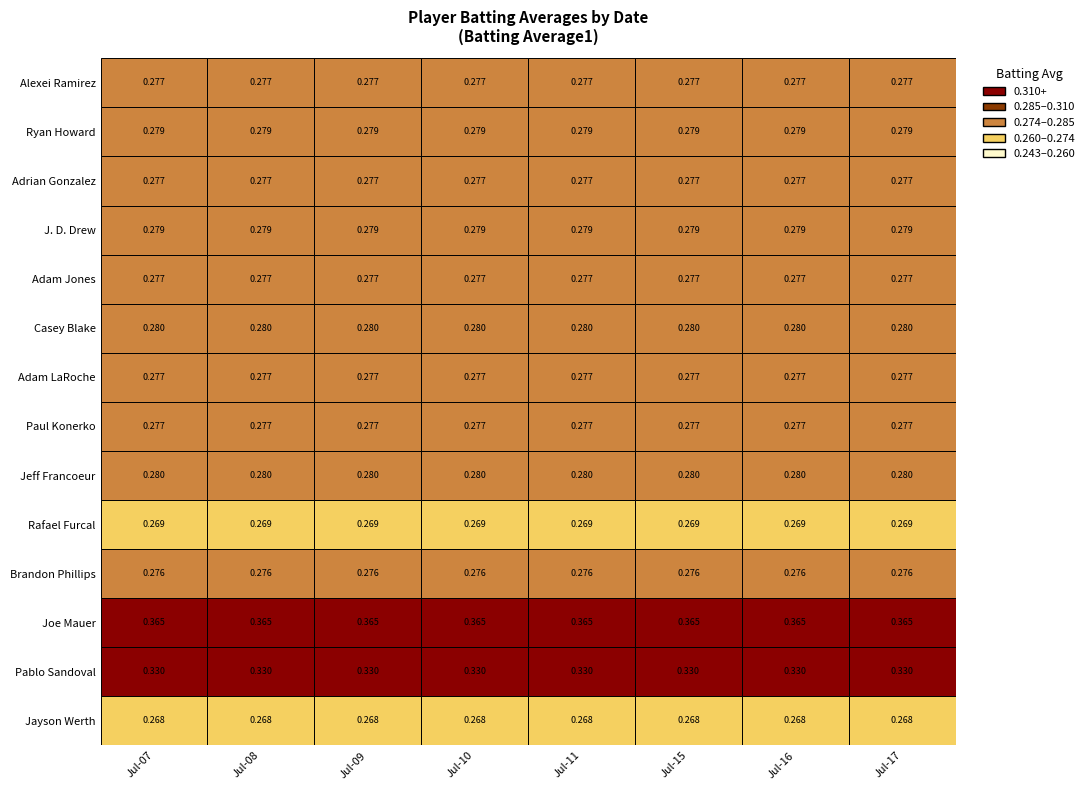

Reading left to right, extract all data points from this chart.

Alexei Ramirez: 0.3	0.3	0.3	0.3	0.3	0.3	0.3	0.3
Ryan Howard: 0.3	0.3	0.3	0.3	0.3	0.3	0.3	0.3
Adrian Gonzalez: 0.3	0.3	0.3	0.3	0.3	0.3	0.3	0.3
J. D. Drew: 0.3	0.3	0.3	0.3	0.3	0.3	0.3	0.3
Adam Jones: 0.3	0.3	0.3	0.3	0.3	0.3	0.3	0.3
Casey Blake: 0.3	0.3	0.3	0.3	0.3	0.3	0.3	0.3
Adam LaRoche: 0.3	0.3	0.3	0.3	0.3	0.3	0.3	0.3
Paul Konerko: 0.3	0.3	0.3	0.3	0.3	0.3	0.3	0.3
Jeff Francoeur: 0.3	0.3	0.3	0.3	0.3	0.3	0.3	0.3
Rafael Furcal: 0.3	0.3	0.3	0.3	0.3	0.3	0.3	0.3
Brandon Phillips: 0.3	0.3	0.3	0.3	0.3	0.3	0.3	0.3
Joe Mauer: 0.4	0.4	0.4	0.4	0.4	0.4	0.4	0.4
Pablo Sandoval: 0.3	0.3	0.3	0.3	0.3	0.3	0.3	0.3
Jayson Werth: 0.3	0.3	0.3	0.3	0.3	0.3	0.3	0.3